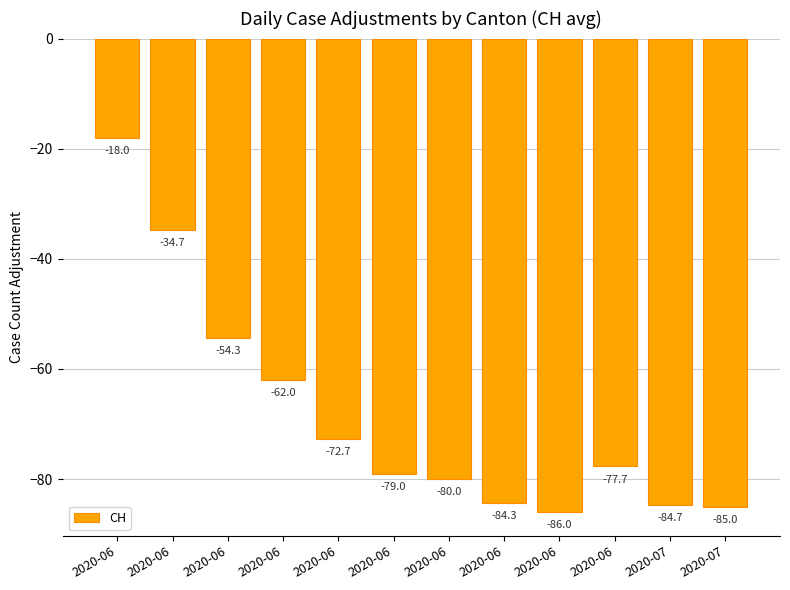

How many bars are there in total?

12